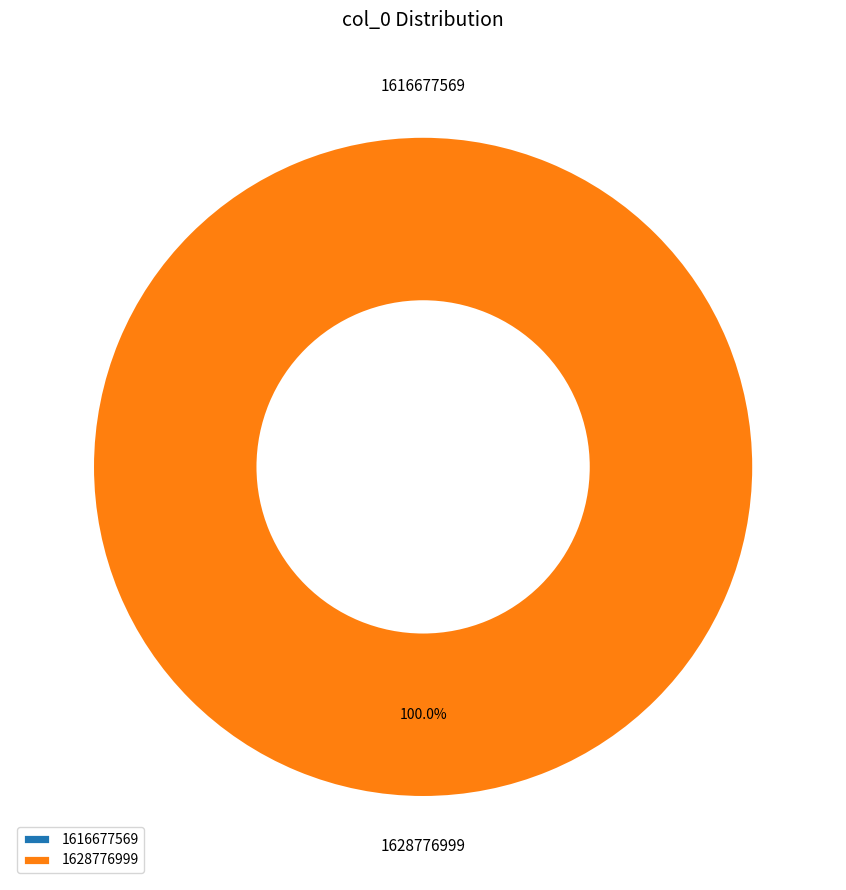

To the nearest percent, what is the combined percentage of 1628776999 and 1616677569?

100%